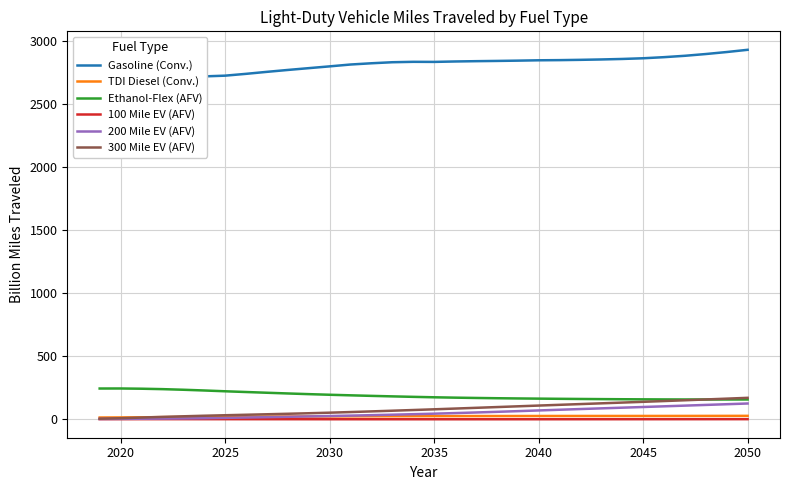

How many data points in Gasoline (Conv.) are above 2832?

16